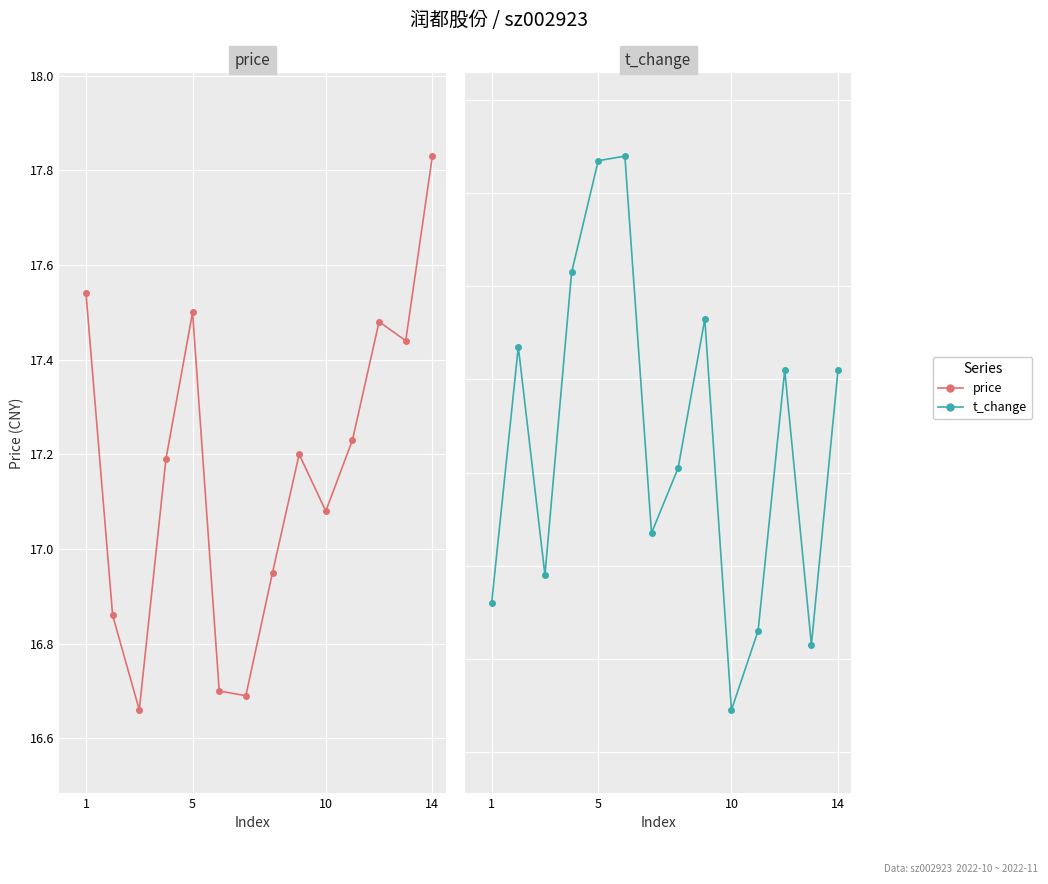

What value does the t_change series have at 5?

1.5